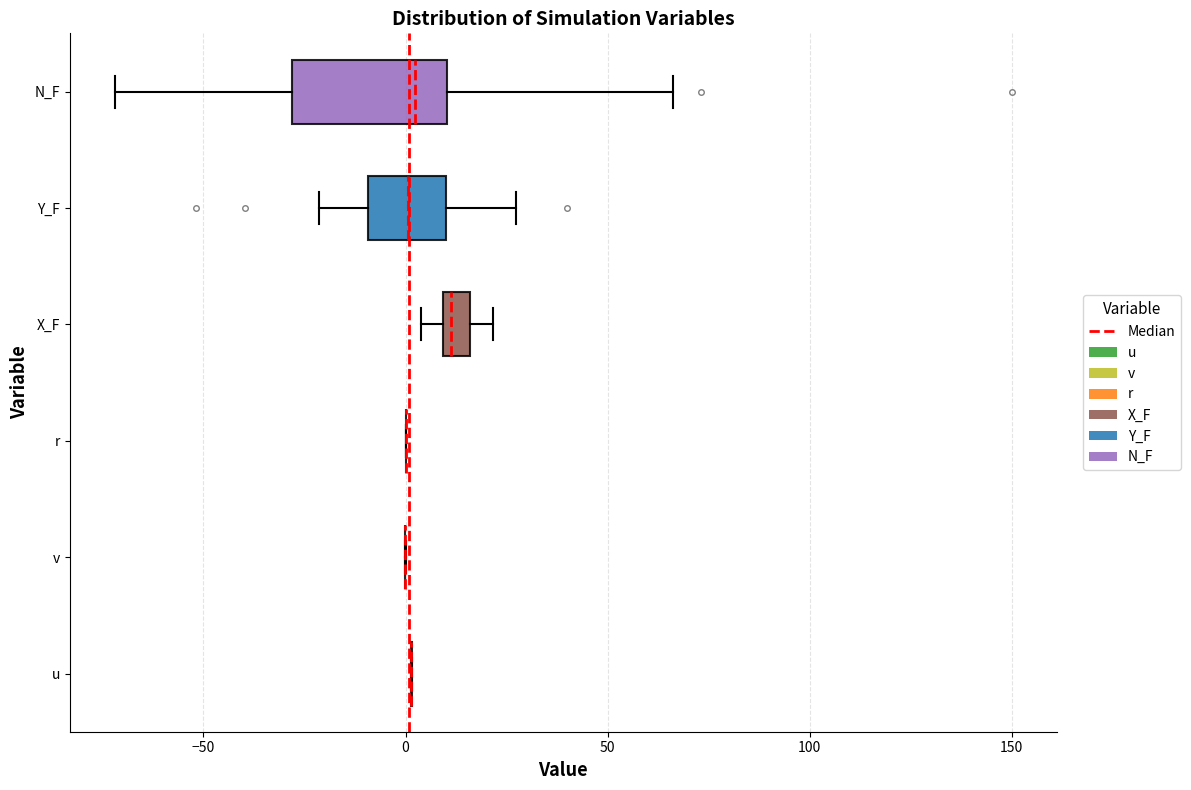

Comparing the boxes themselves (not the whiskers), which one is the widest?

N_F